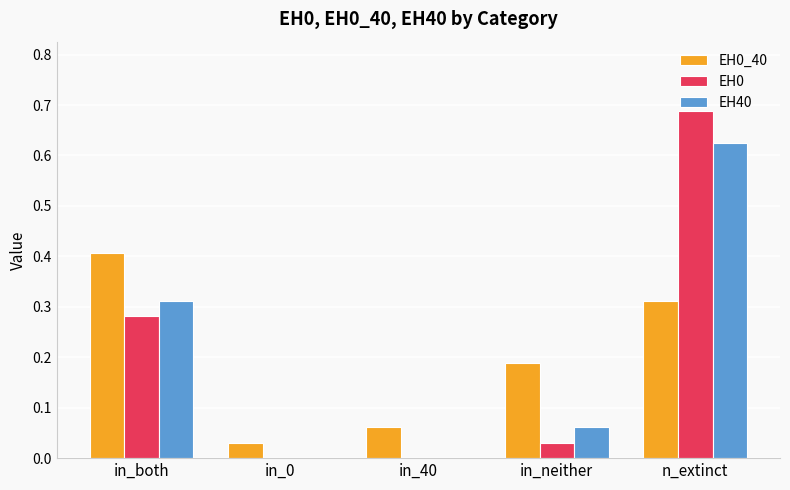

True or false: EH0 has a value of 1.2 at n_extinct.

False